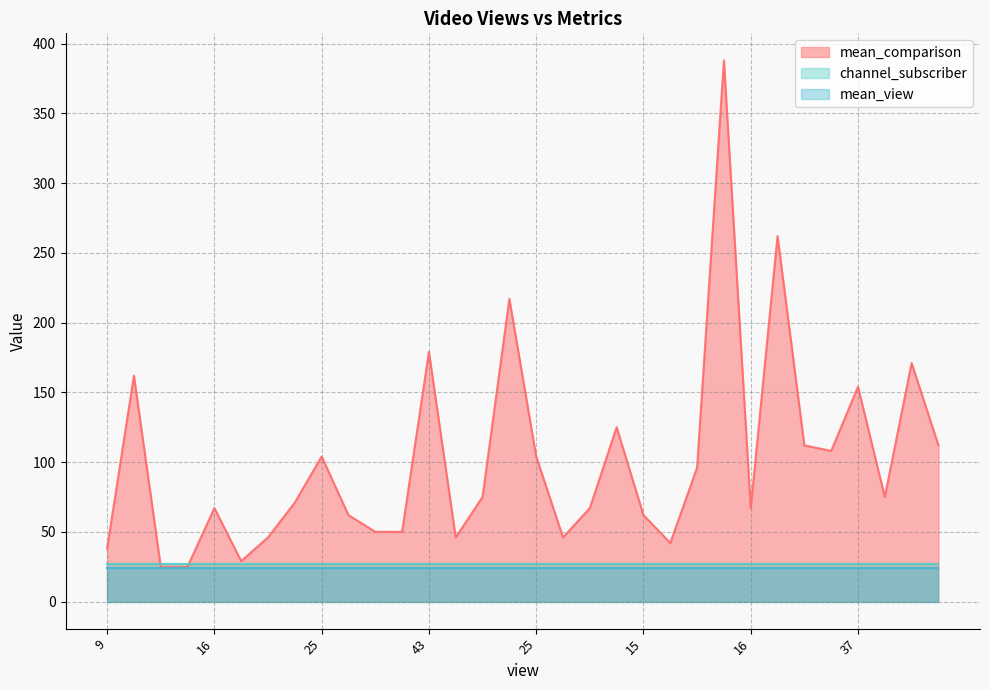

Where is channel_subscriber nearest to the value 27?

9